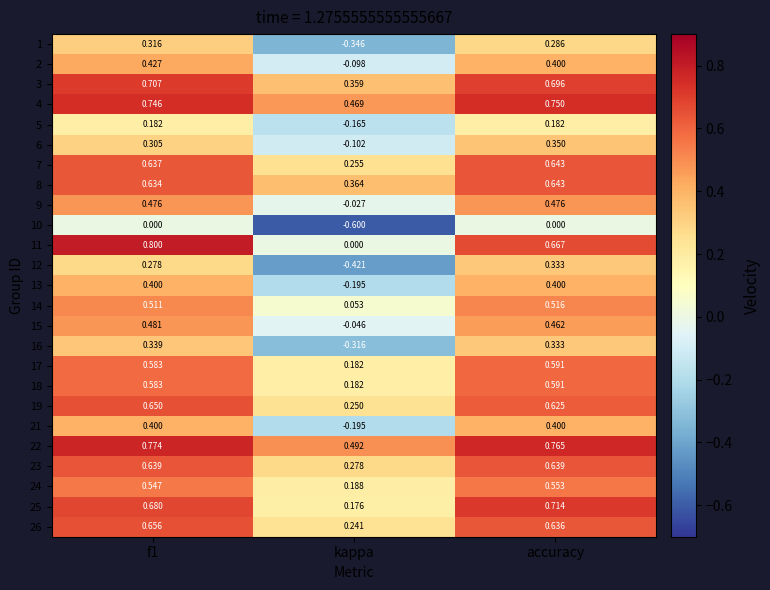

Count the number of categories in the chart.

3